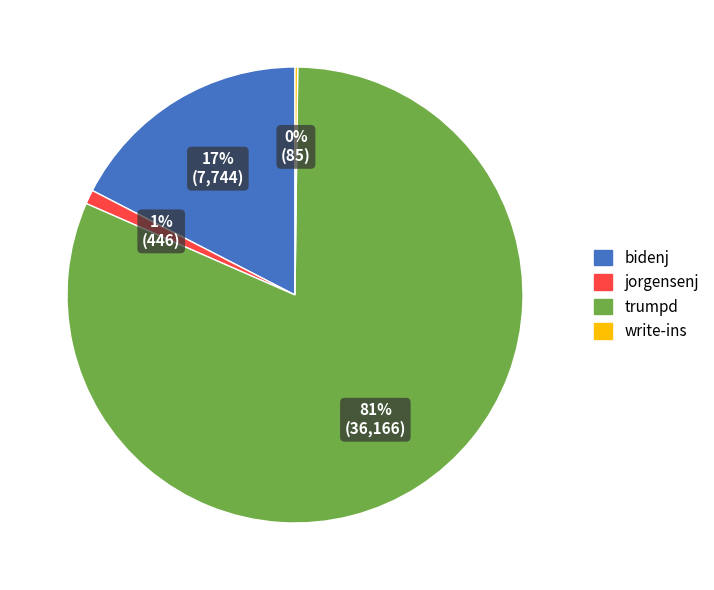

To the nearest percent, what is the average slice percentage?

25%